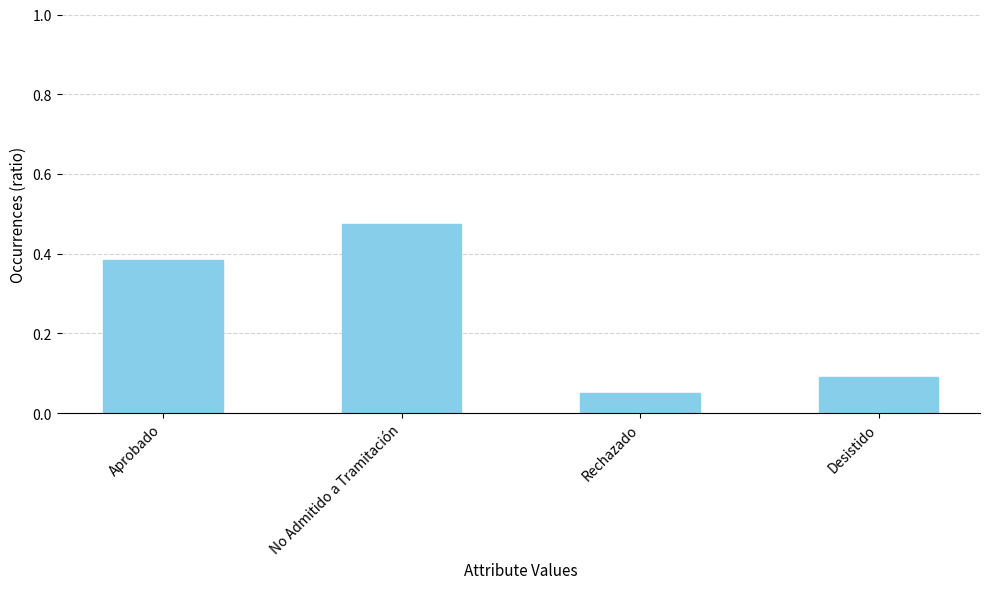

Where is the data nearest to the value 0?

Rechazado